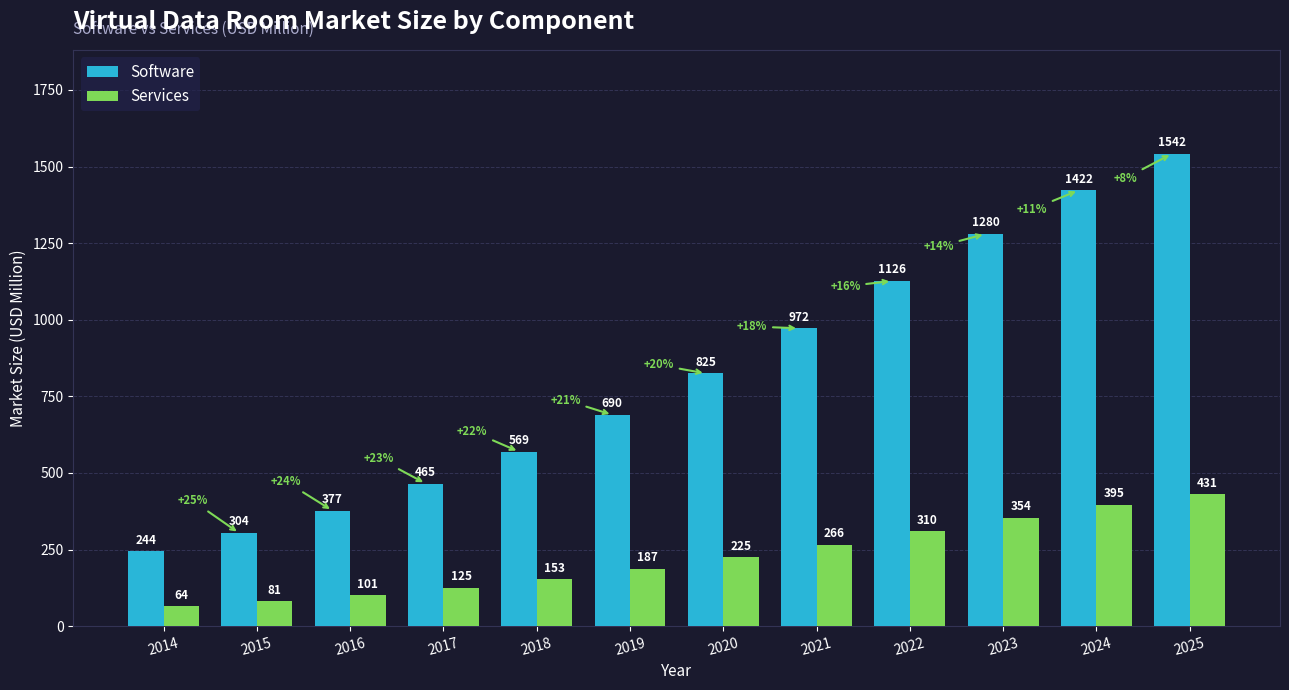

How many series are shown in this chart?

2